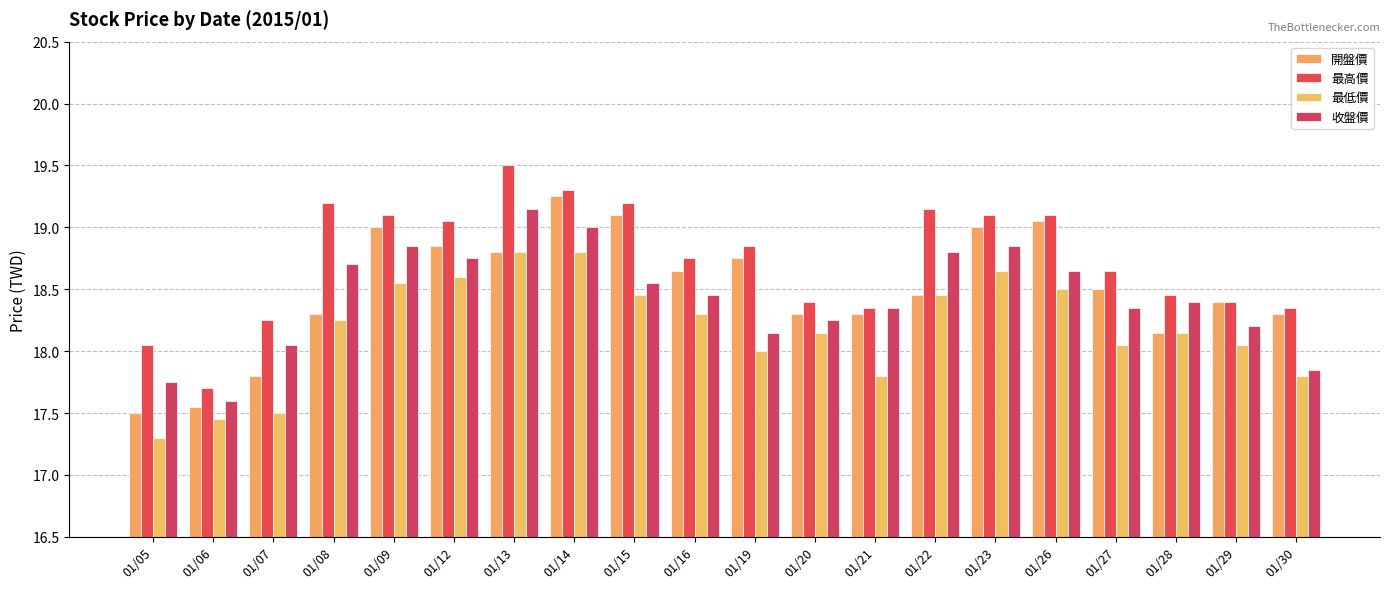

Is it true that 開盤價 equals 30.3 at 01/28?

False